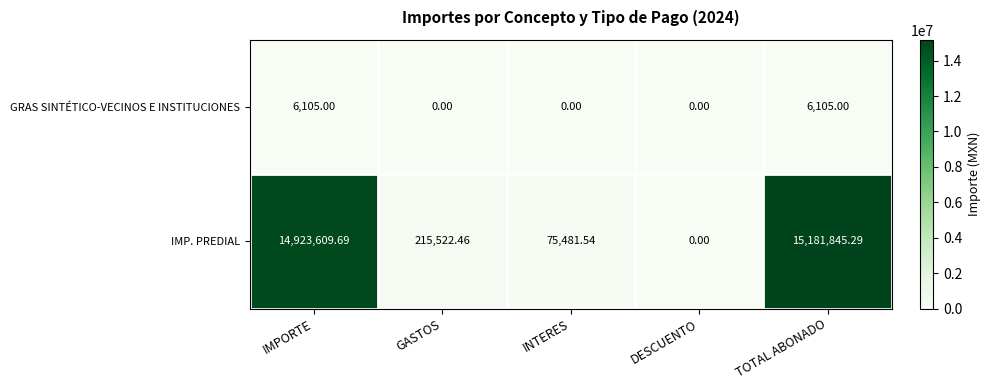

Which label corresponds to the largest value in the chart?

TOTAL ABONADO